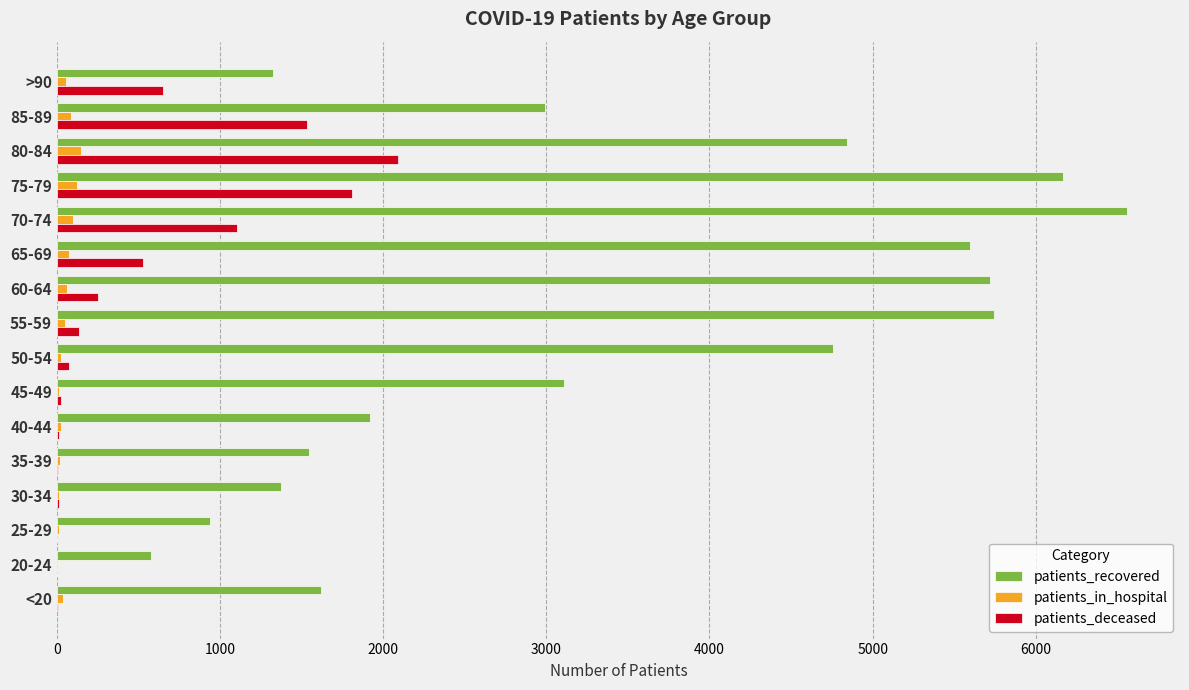

Between 80-84 and >90, which series saw the biggest shift?

patients_recovered